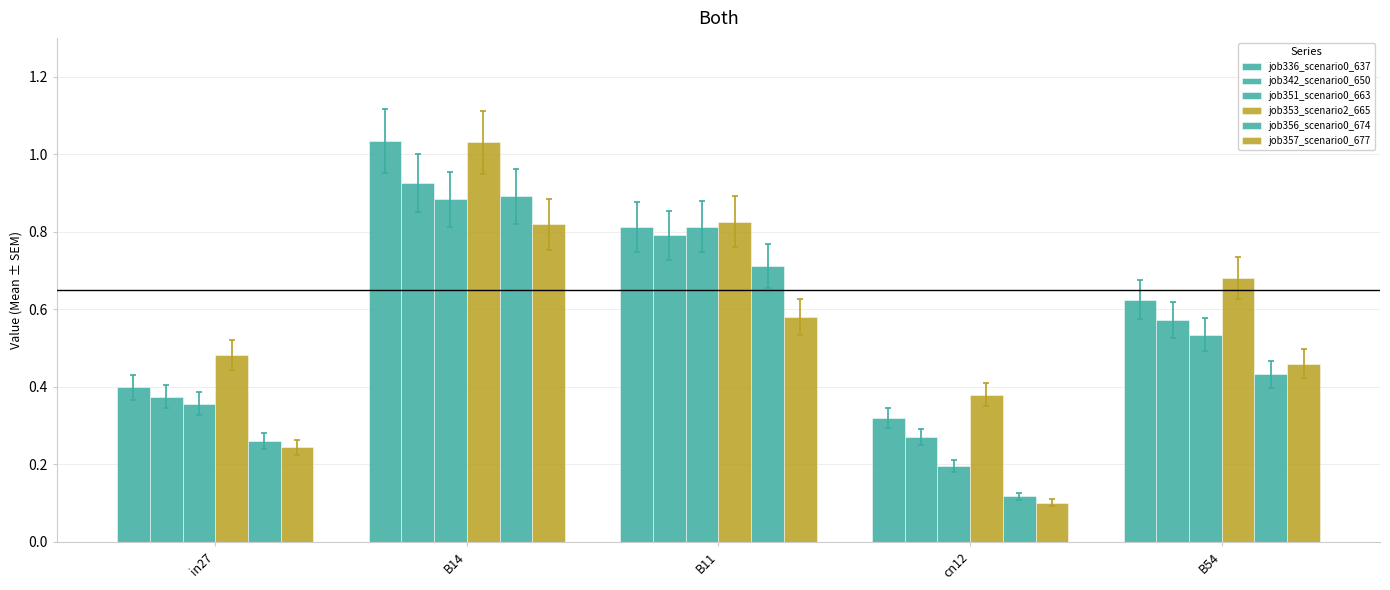

Which has a higher value, B14 or B11?

B14